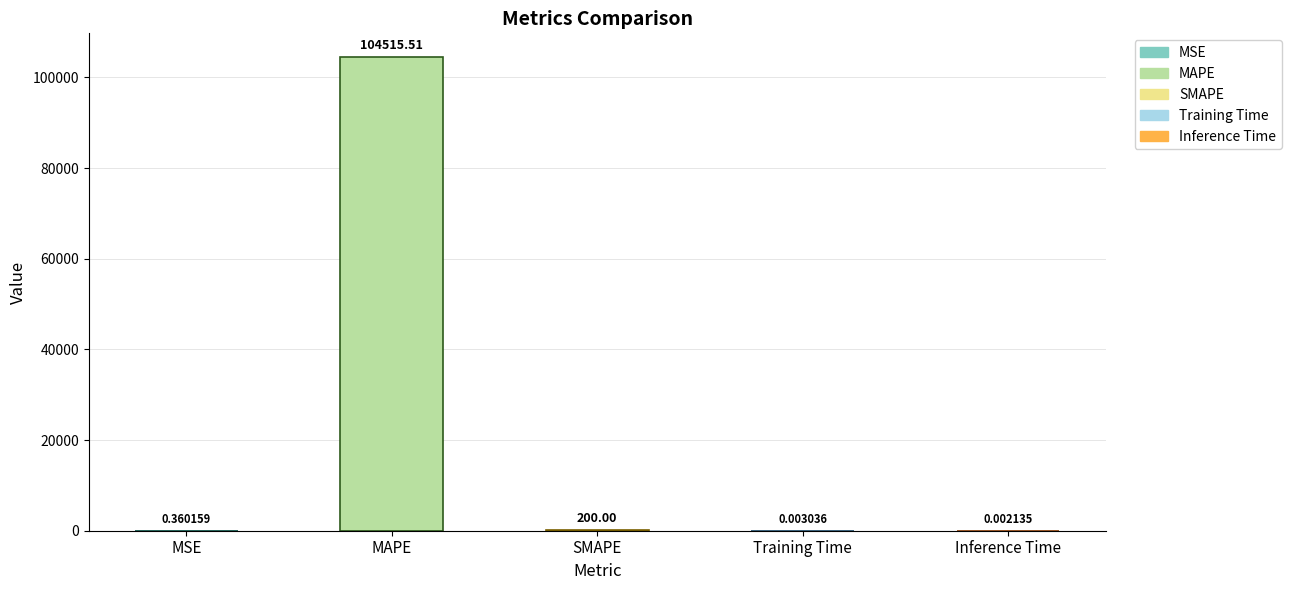

Reading left to right, extract all data points from this chart.

MSE=0.4	MAPE=104515.5	SMAPE=200.0	Training Time=0.0	Inference Time=0.0